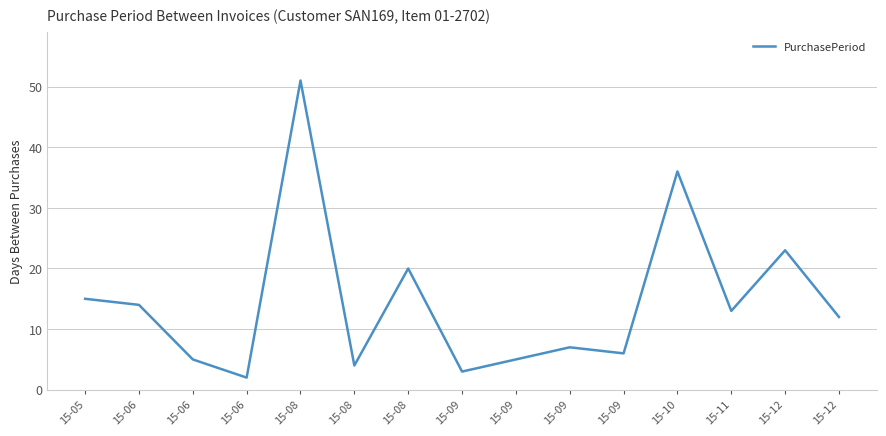

How many lines are shown in the chart?

1